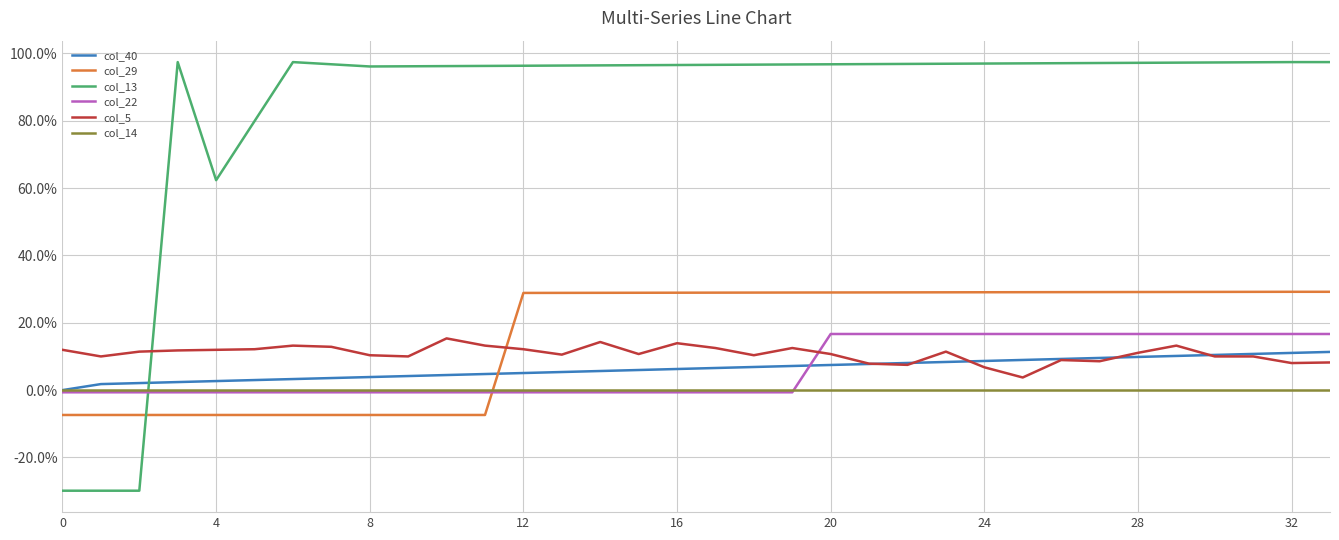

What are all the series names shown in the legend?

col_40, col_29, col_13, col_22, col_5, col_14